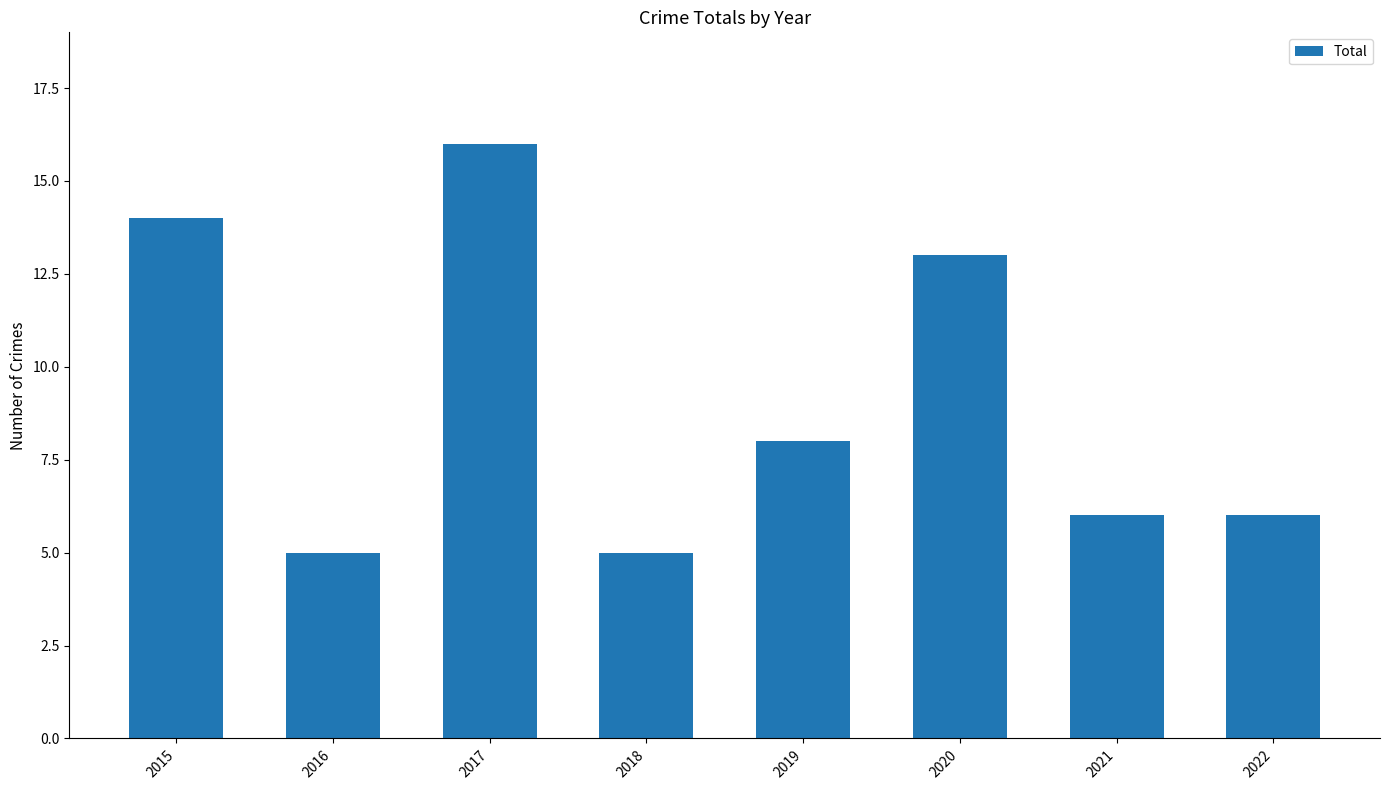

Which label corresponds to the largest value in the chart?

2017